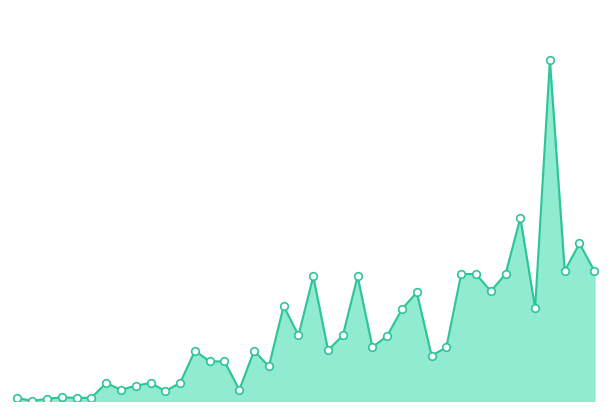

Is this an area chart (filled region under the line)?

Yes